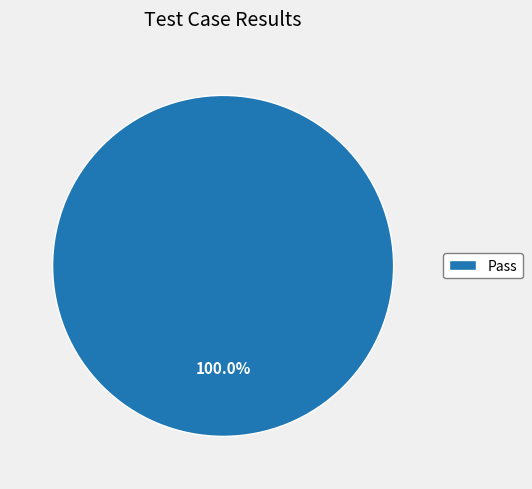

Is there a majority slice in this chart?

Yes